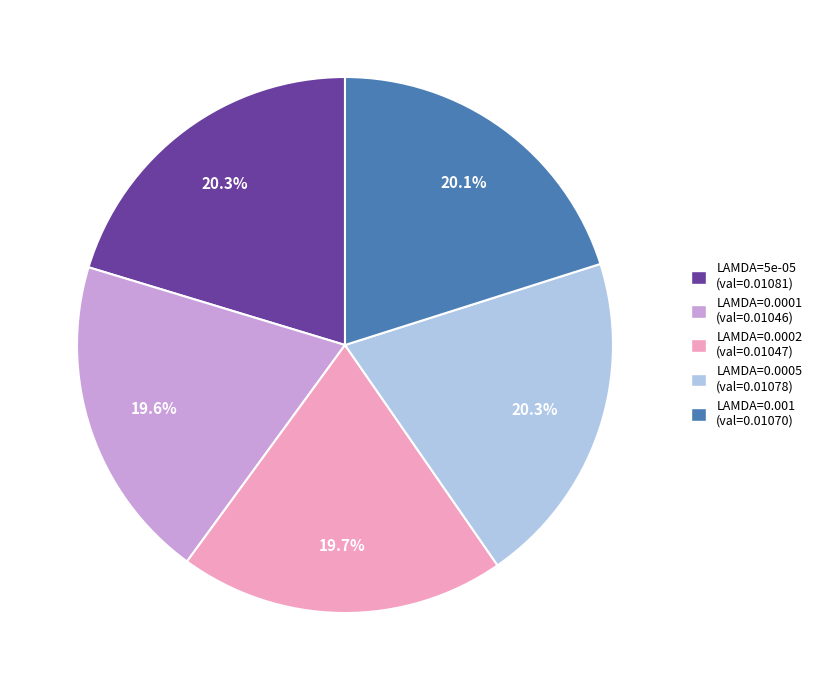

Is there any slice that represents more than half of the pie?

No